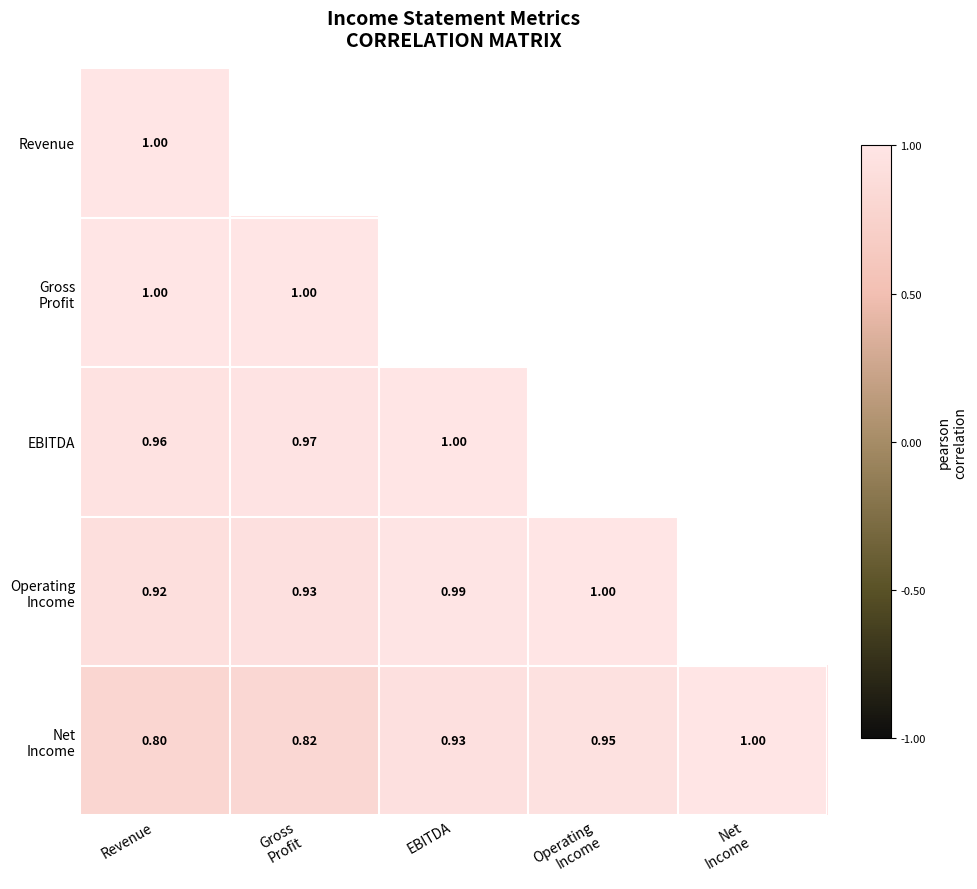

What is the lowest value of the Net Income series?

0.8